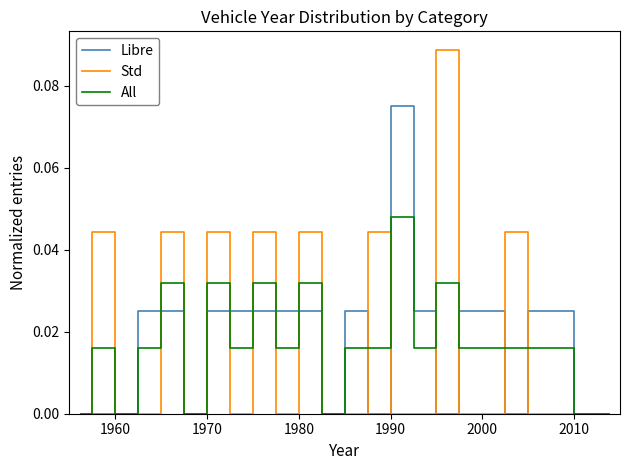

Count the number of categories in the chart.

24